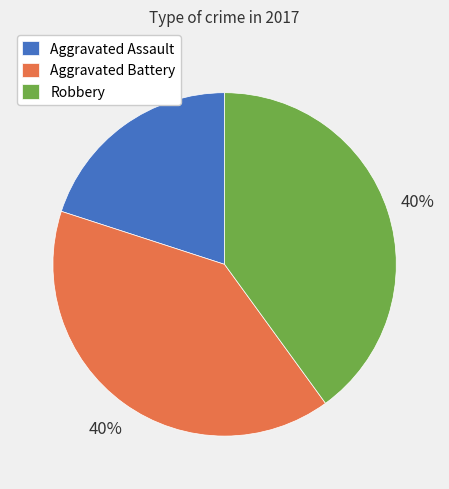

How many slices are in this pie chart?

3